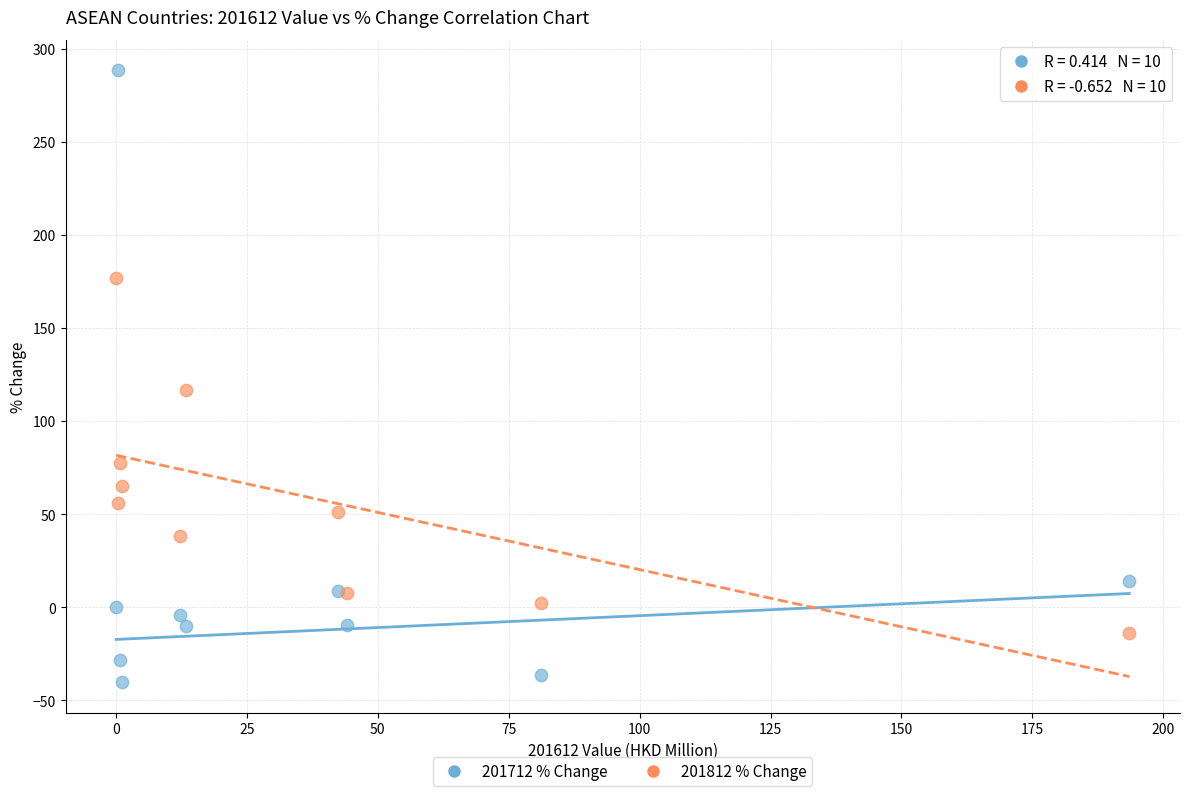

Across all series, what Y value is closest to 123?

116.6